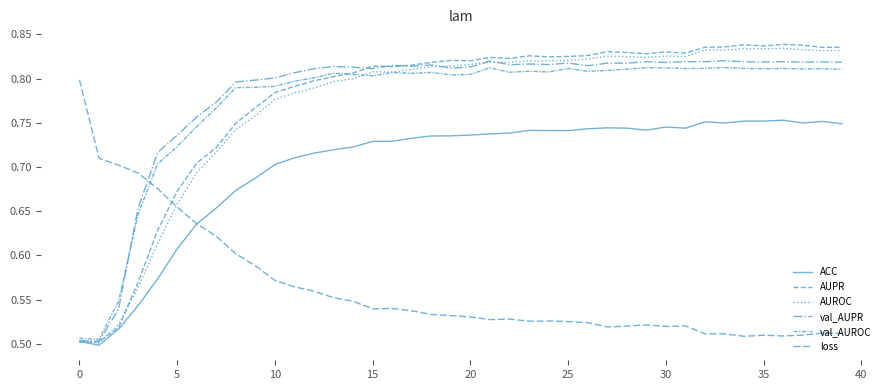

Which series has the widest spread of values?

AUPR